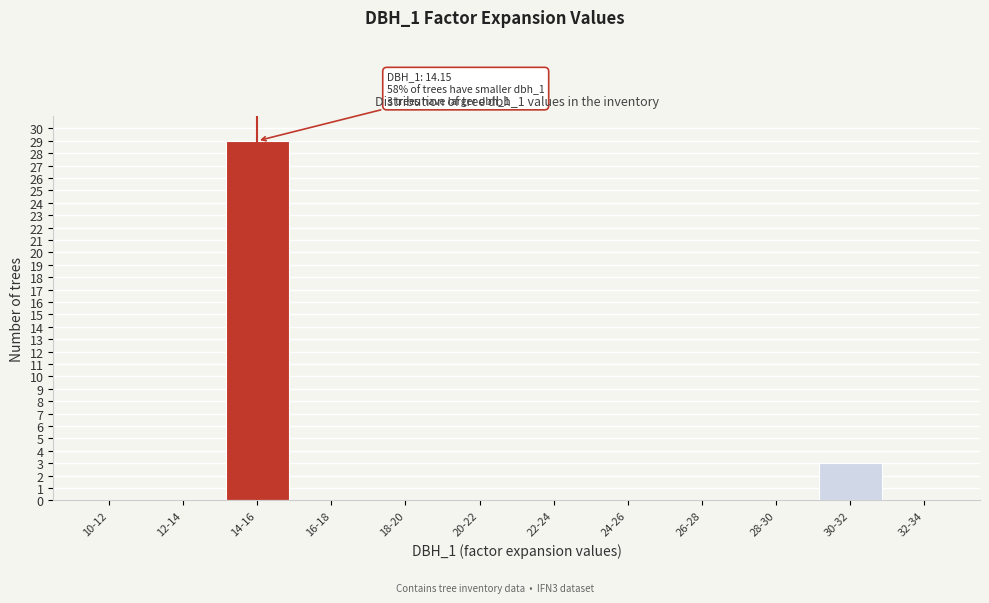

Reading right to left, extract all data points from this chart.

32-34=0	30-32=3	28-30=0	26-28=0	24-26=0	22-24=0	20-22=0	18-20=0	16-18=0	14-16=29	12-14=0	10-12=0